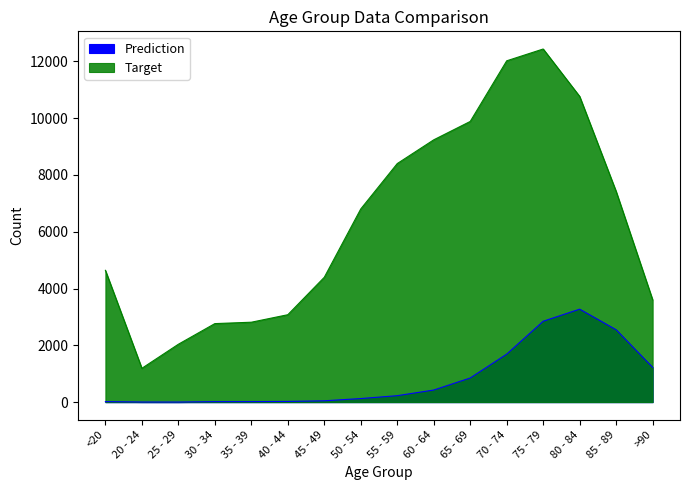

What is the label of the 11th point from the right?

40 - 44